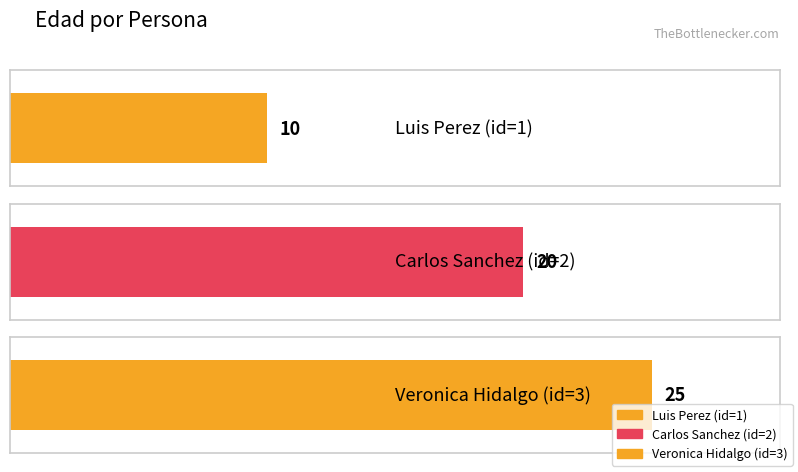

How many bars are there in total?

3